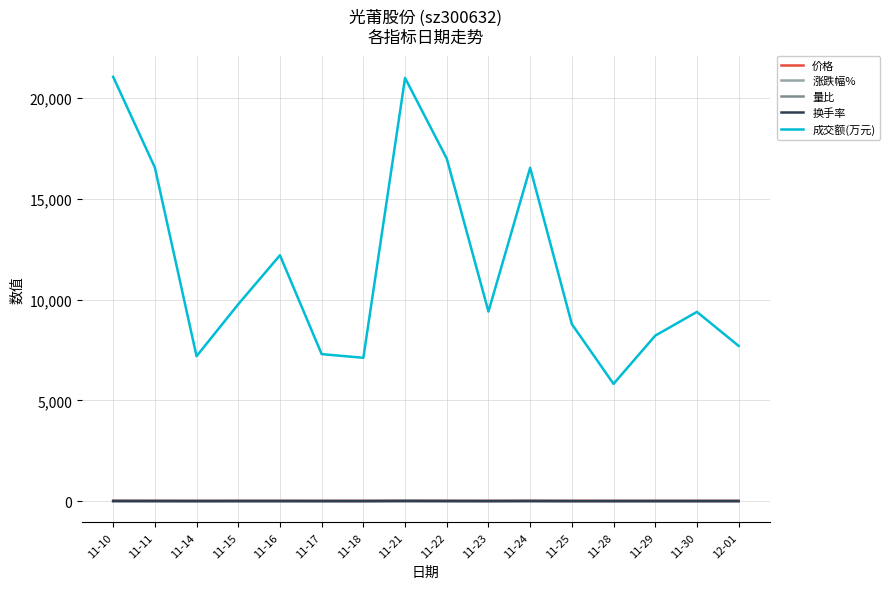

How many lines are shown in the chart?

5